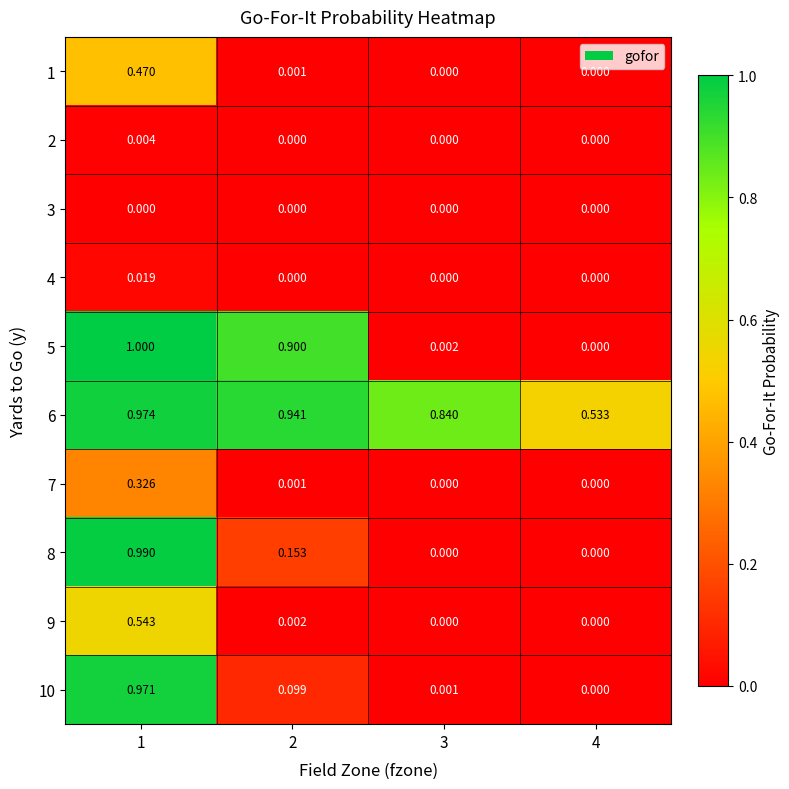

Reading left to right, what are all the values shown in this chart?

1: 1=0.5	2=0.0	3=0.0	4=0.0
2: 1=0.0	2=0.0	3=0.0	4=0.0
3: 1=0.0	2=0.0	3=0.0	4=0.0
4: 1=0.0	2=0.0	3=0.0	4=0.0
5: 1=1.0	2=0.9	3=0.0	4=0.0
6: 1=1.0	2=0.9	3=0.8	4=0.5
7: 1=0.3	2=0.0	3=0.0	4=0.0
8: 1=1.0	2=0.2	3=0.0	4=0.0
9: 1=0.5	2=0.0	3=0.0	4=0.0
10: 1=1.0	2=0.1	3=0.0	4=0.0